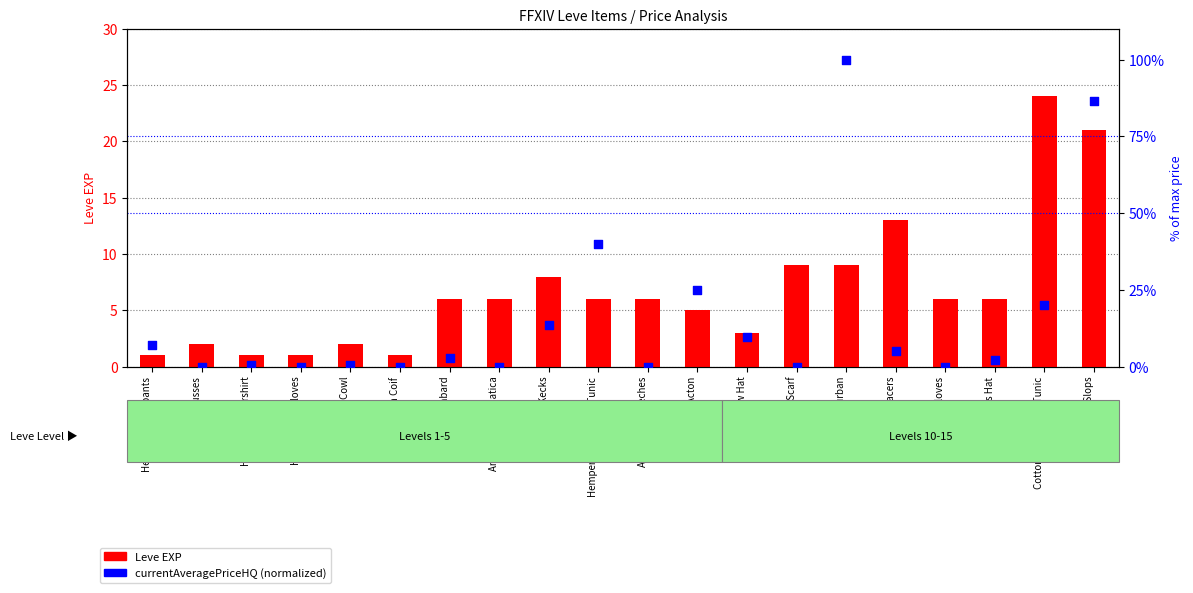

What are all the series names shown in the legend?

Leve EXP, currentAveragePriceHQ (norm)